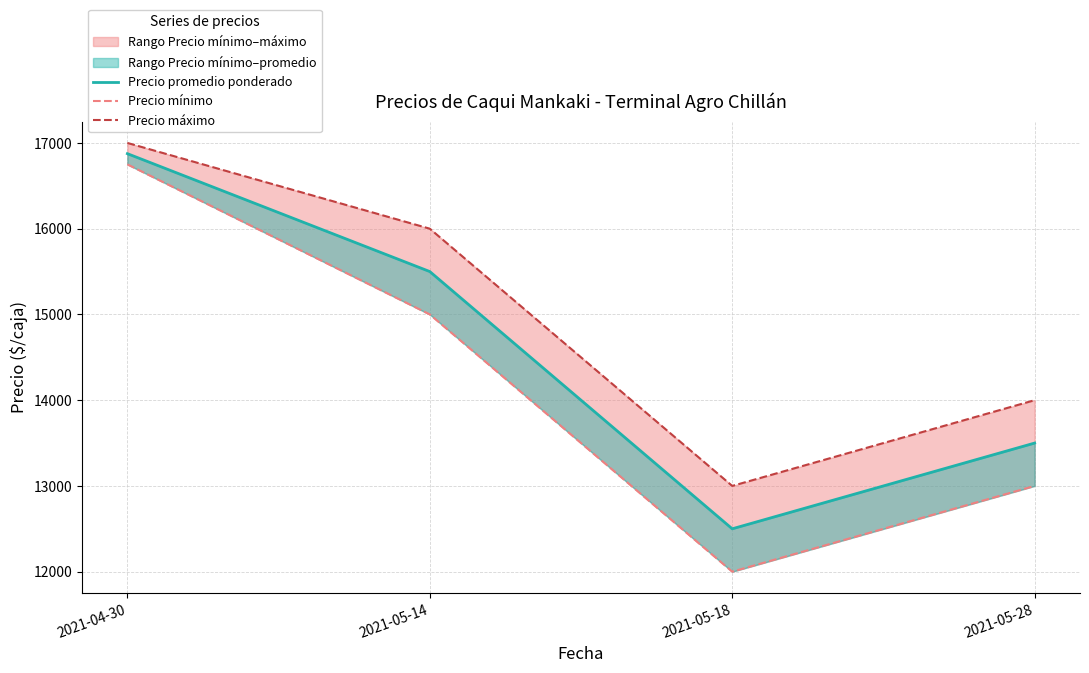

Reading left to right, list all the values displayed in this chart.

Precio promedio ponderado: 2021-04-30=16875	2021-05-14=15500	2021-05-18=12500	2021-05-28=13500
Precio mínimo: 2021-04-30=16750	2021-05-14=15000	2021-05-18=12000	2021-05-28=13000
Precio máximo: 2021-04-30=17000	2021-05-14=16000	2021-05-18=13000	2021-05-28=14000